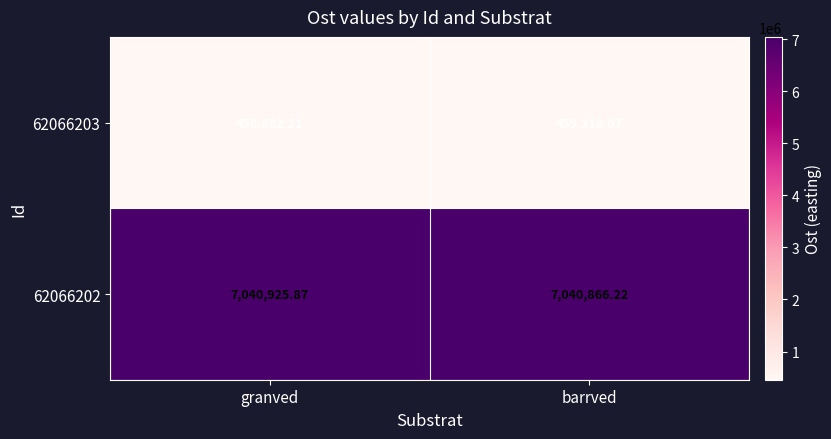

List the series in order of their overall mean, lowest first.

62066203, 62066202